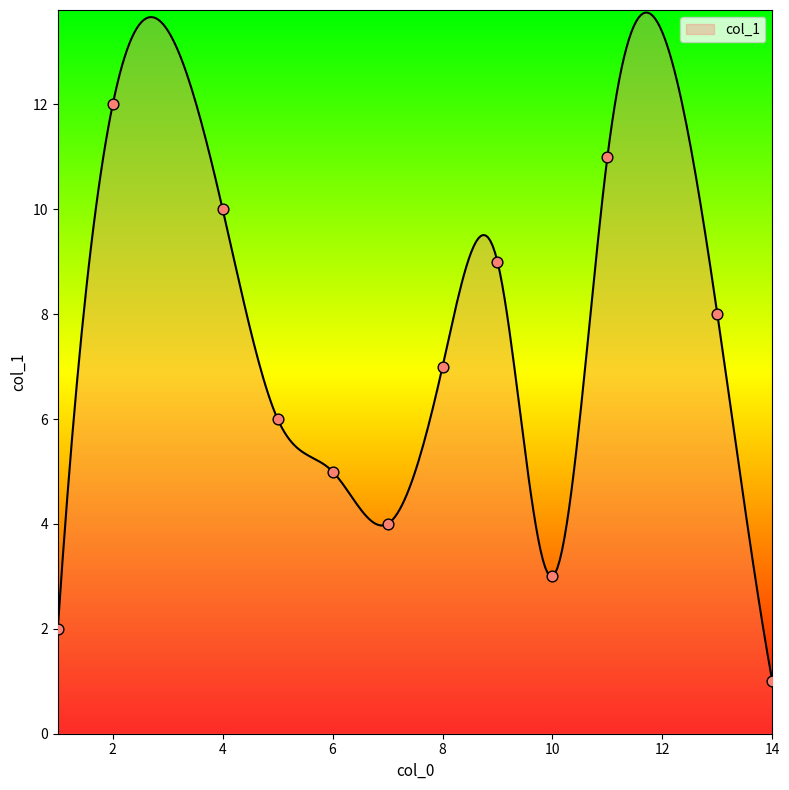

What is the minimum value shown in the chart?

1.0